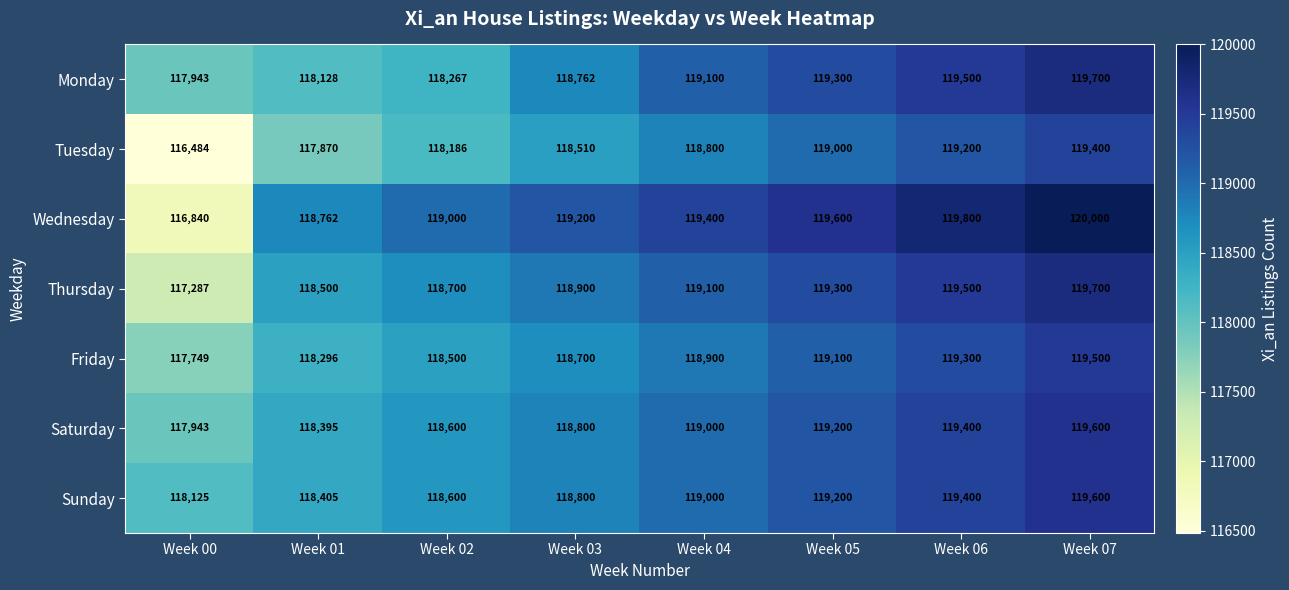

At which category does the chart reach its peak across all series?

Week 07